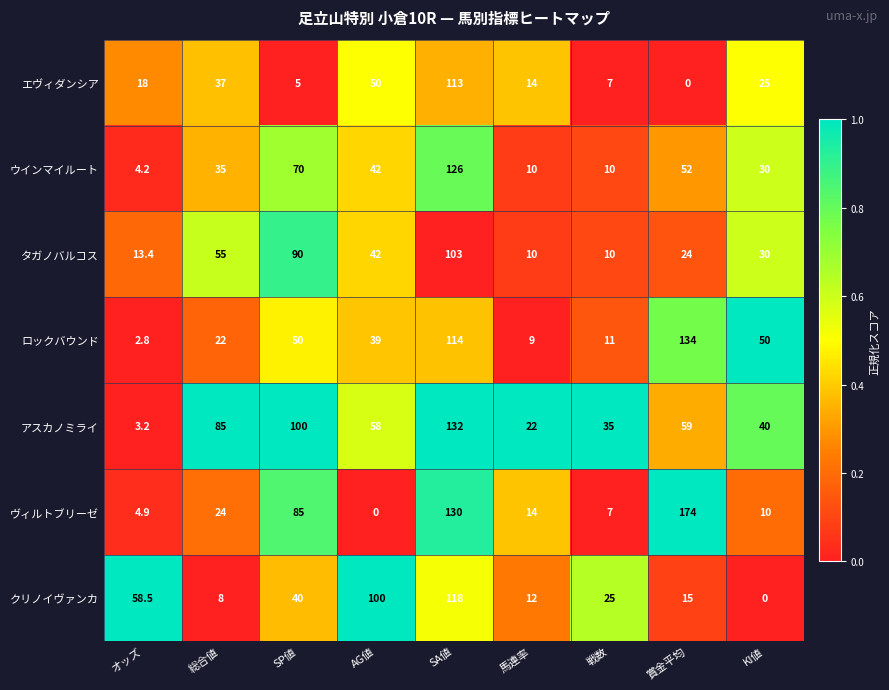

Which series changed the most between 戦数 and KI値?

ロックバウンド